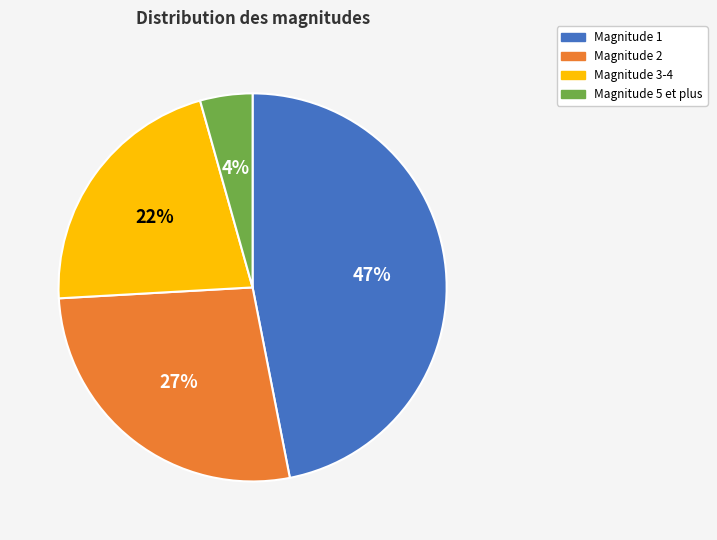

The Magnitude 3-4 slice represents 22% of the pie. True or false?

True